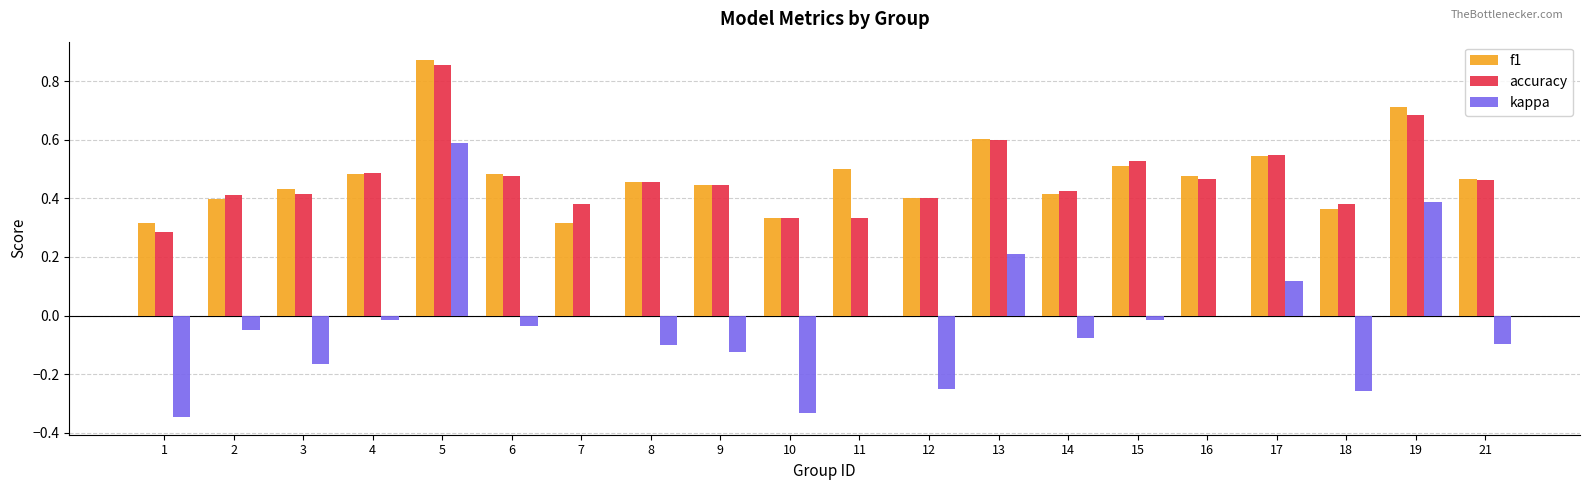

At which category is the sum across all series the highest?

5